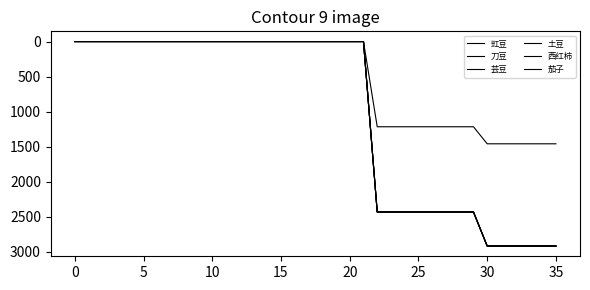

List the series in order of their peak value, highest first.

刀豆, 芸豆, 土豆, 西红柿, 茄子, 豇豆